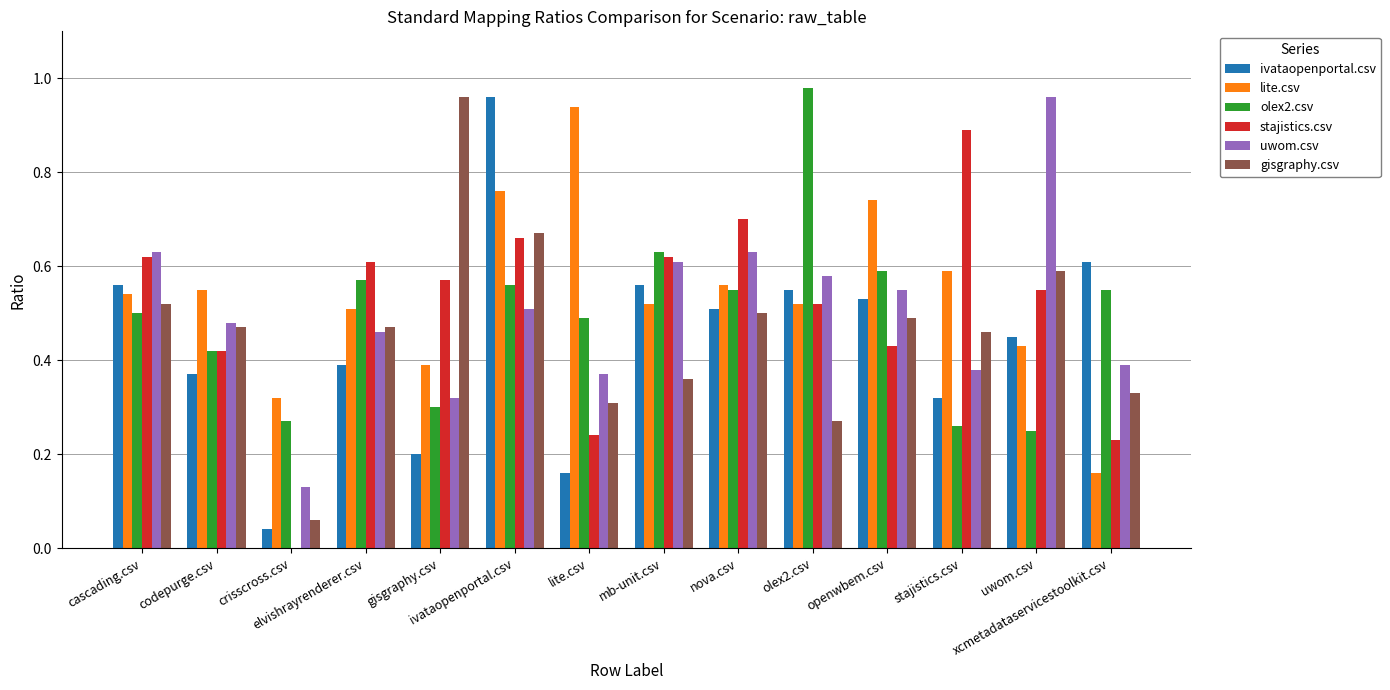

What are all the series names shown in the legend?

ivataopenportal.csv, lite.csv, olex2.csv, stajistics.csv, uwom.csv, gisgraphy.csv